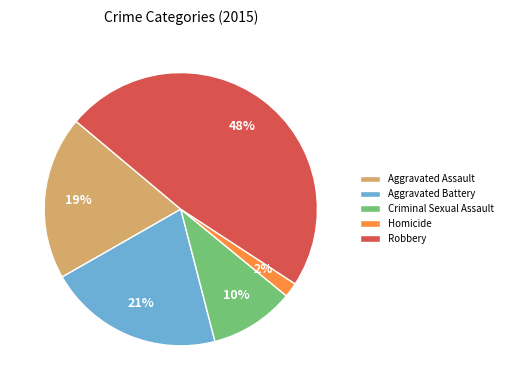

Is it true that Homicide is 2% of the pie?

True